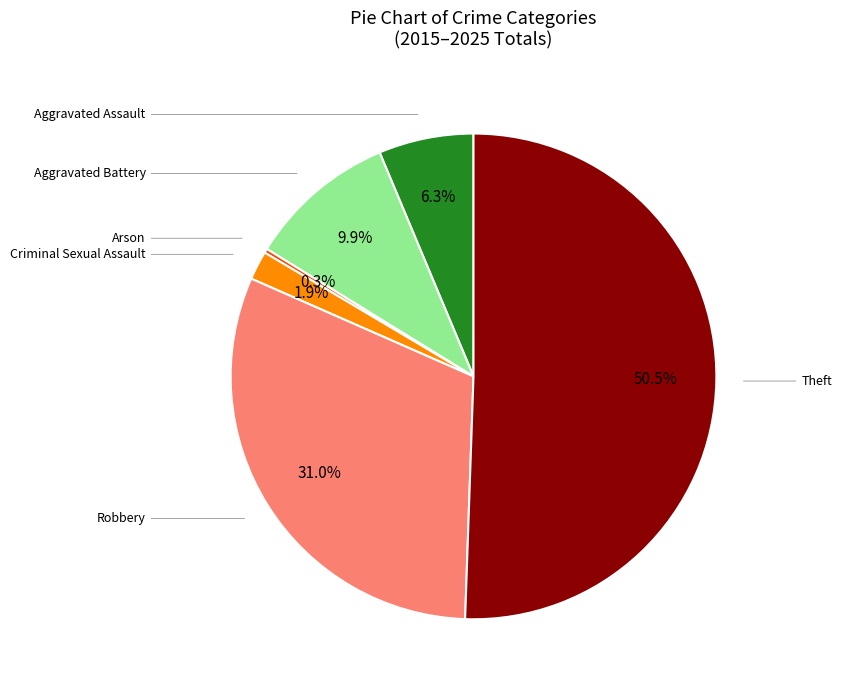

Does any single category account for the majority?

Yes